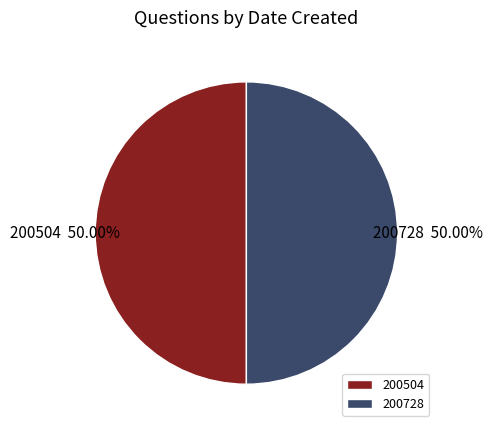

Approximately how many times larger is the value at 200504 compared to 200728?

1.0